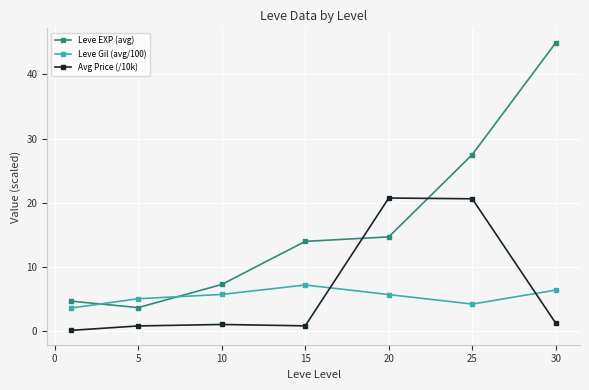

List the series in order of their peak value, highest first.

Leve EXP (avg), Avg Price (/10k), Leve Gil (avg/100)